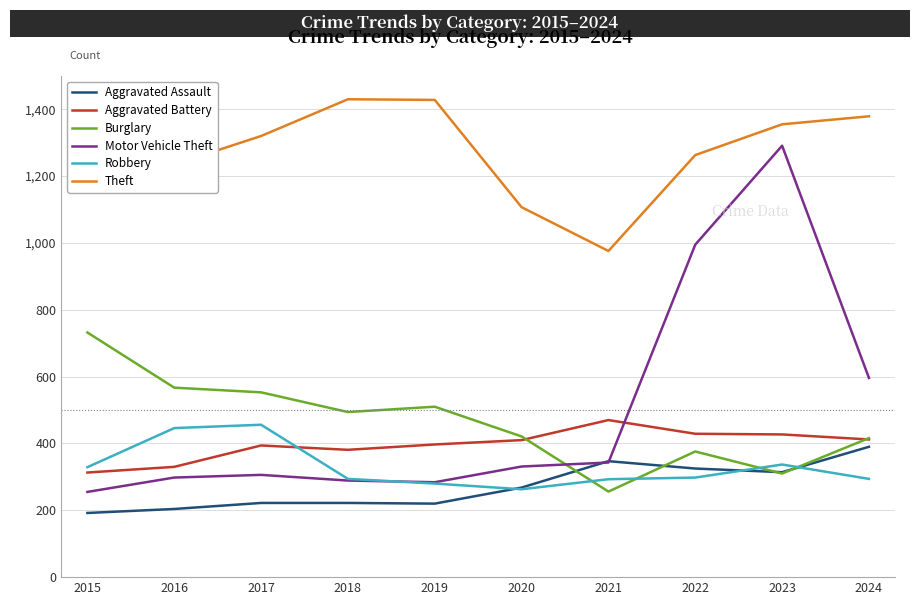

What is the spread (max minus min) of values at 2016?

1031